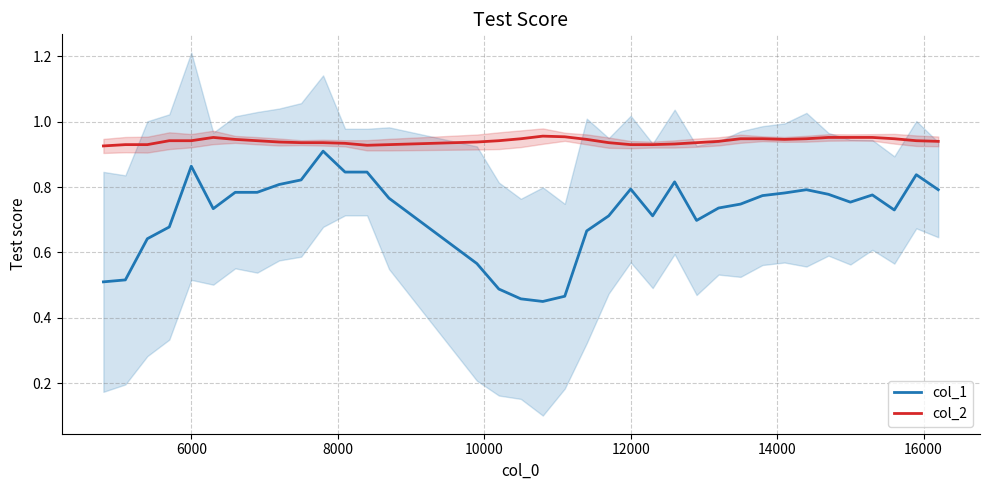

True or false: col_1 and col_2 cross at least once.

False